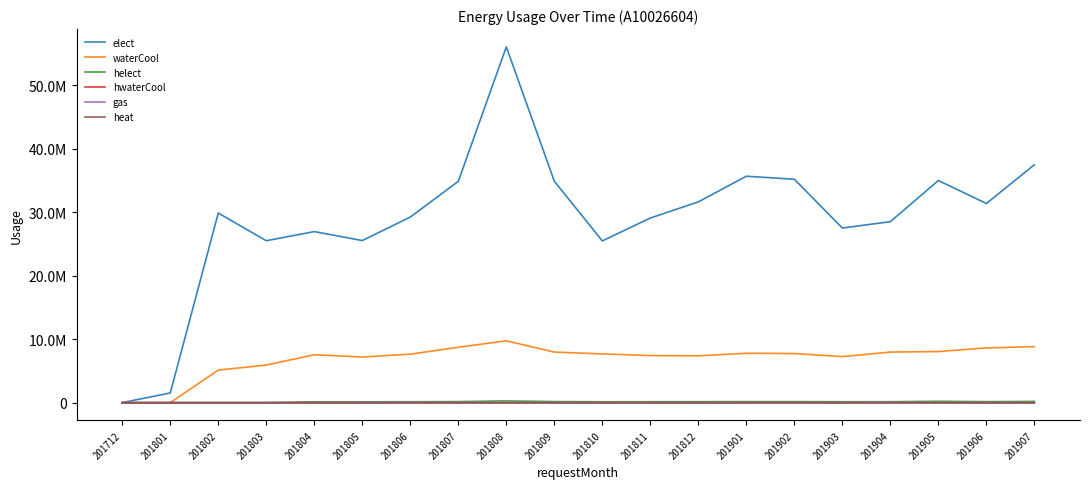

At which label does hwaterCool first exceed 7738?

201808